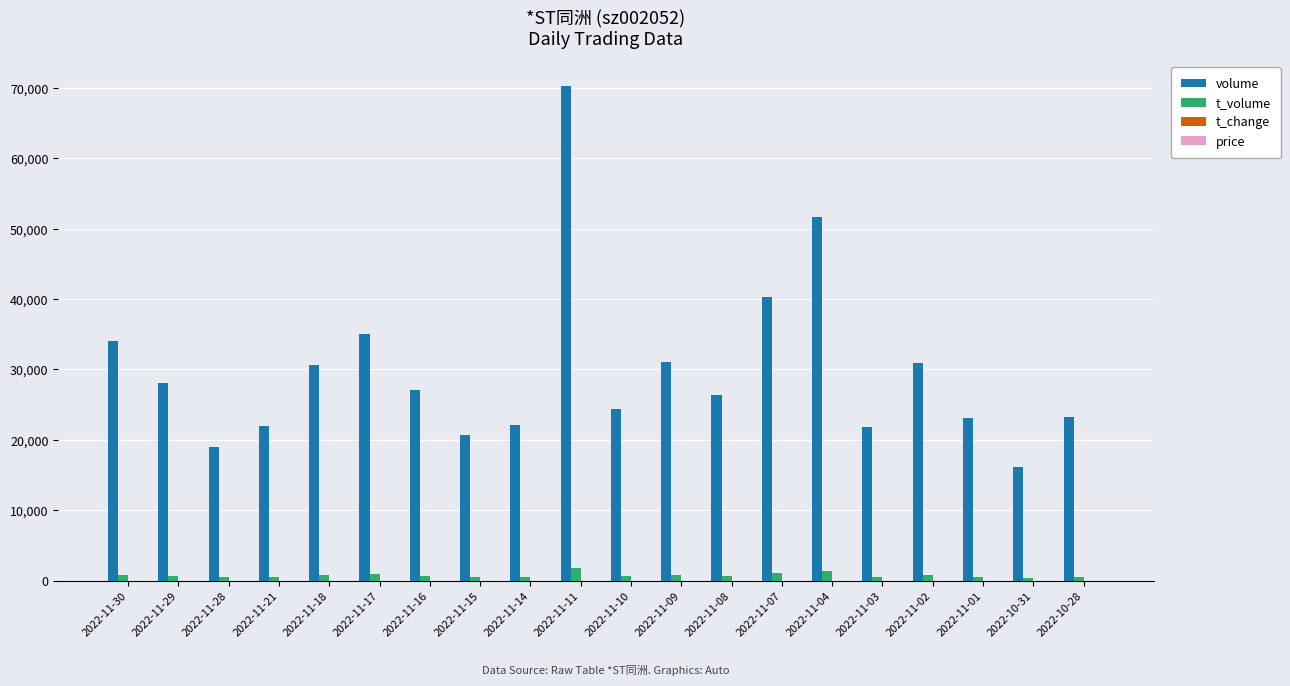

The value of volume at 2022-11-17 is 19905.9. True or false?

False